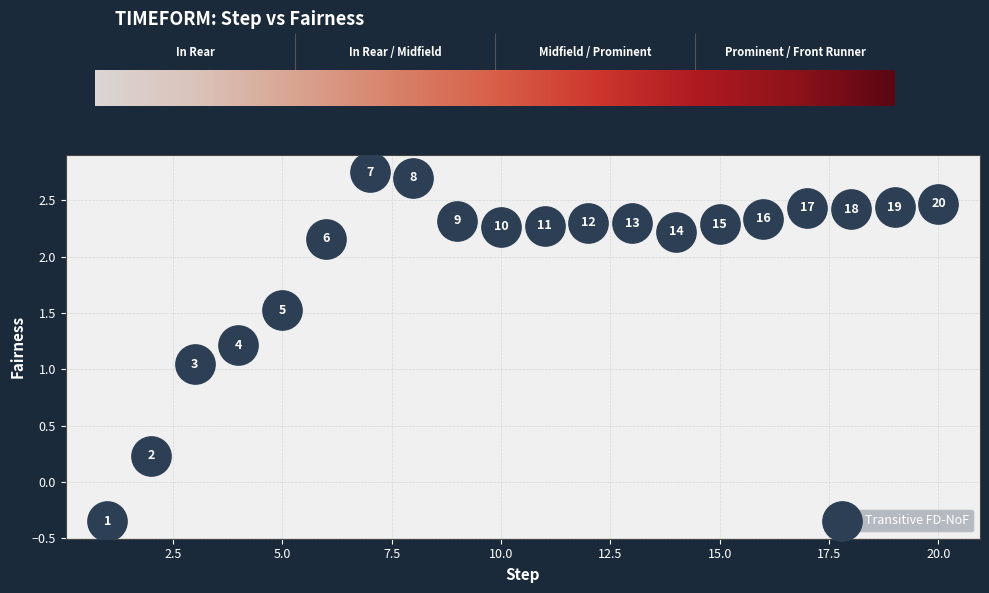

What is the range of Y values (max minus min)?

3.1